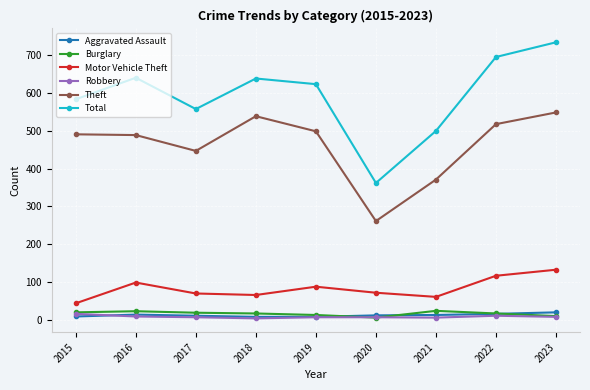

What are all the series names shown in the legend?

Aggravated Assault, Burglary, Motor Vehicle Theft, Robbery, Theft, Total